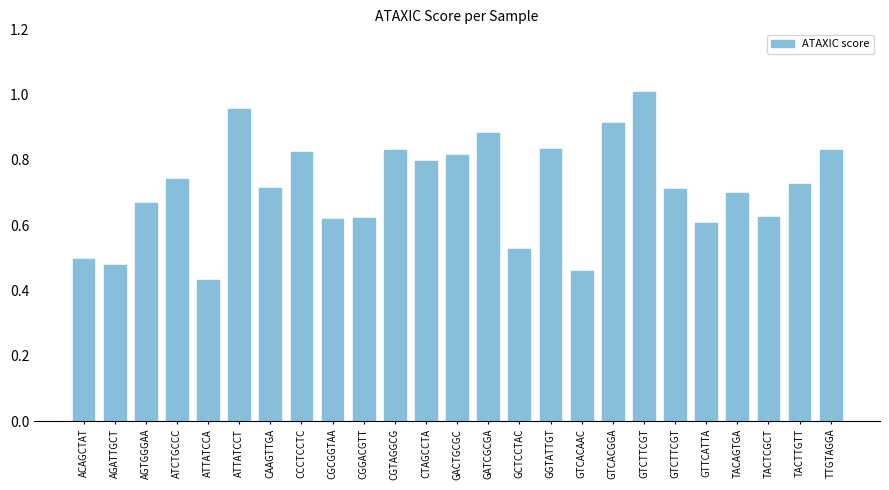

Does the chart contain any negative values?

No